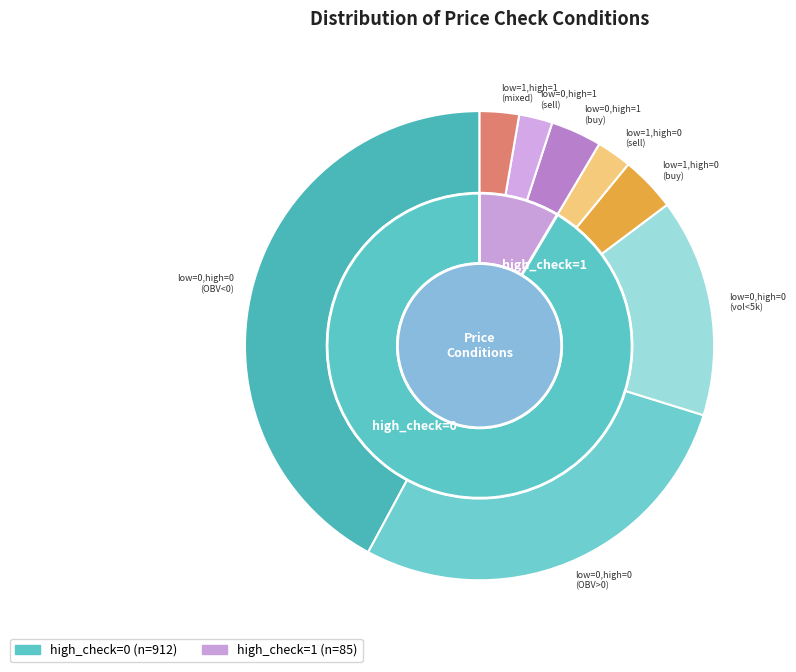

What is the ratio of the value at low_check=0, high_check=0 to the value at low_check=1, high_check=0?

13.7